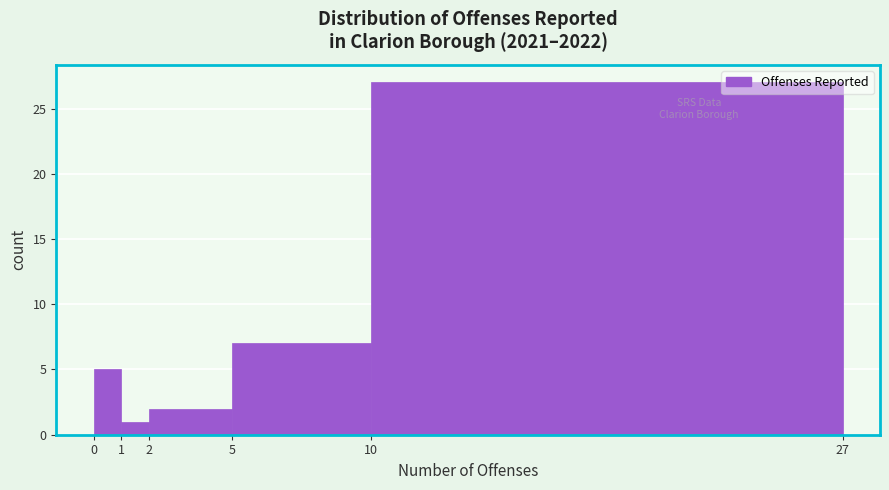

Over which range of the x-axis is the bar tallest?

10 to 27